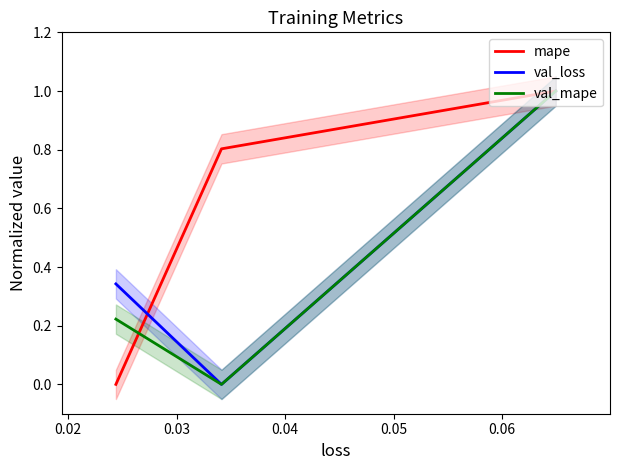

What is the highest value of the val_mape series?

1.0